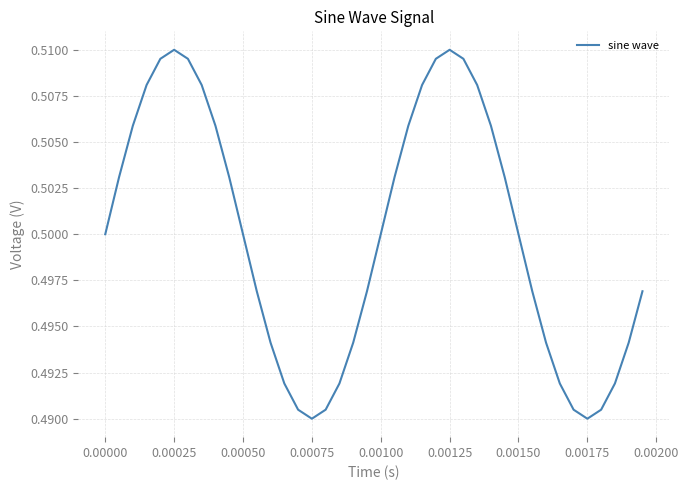

How many lines are shown in the chart?

1